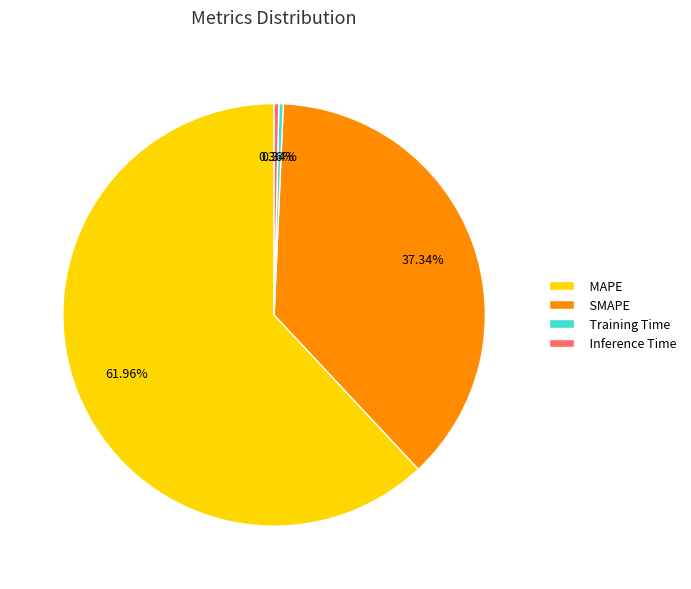

What percentage is the MAPE slice, to the nearest percent?

62%